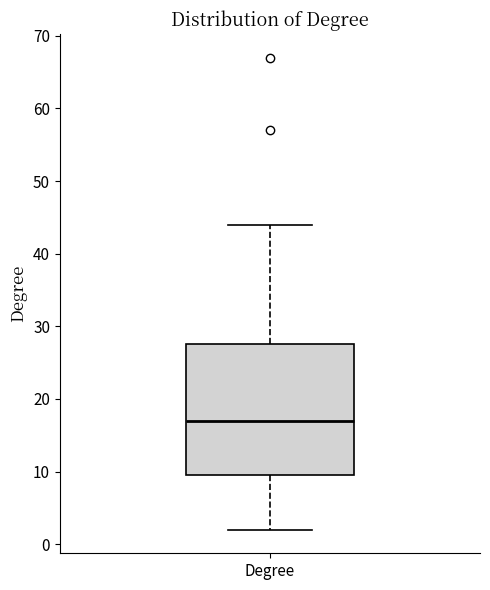

Where does the median line of the box for Degree sit on the y-axis? The values are not printed on the chart, so give them approximately, as read against the axis.

17